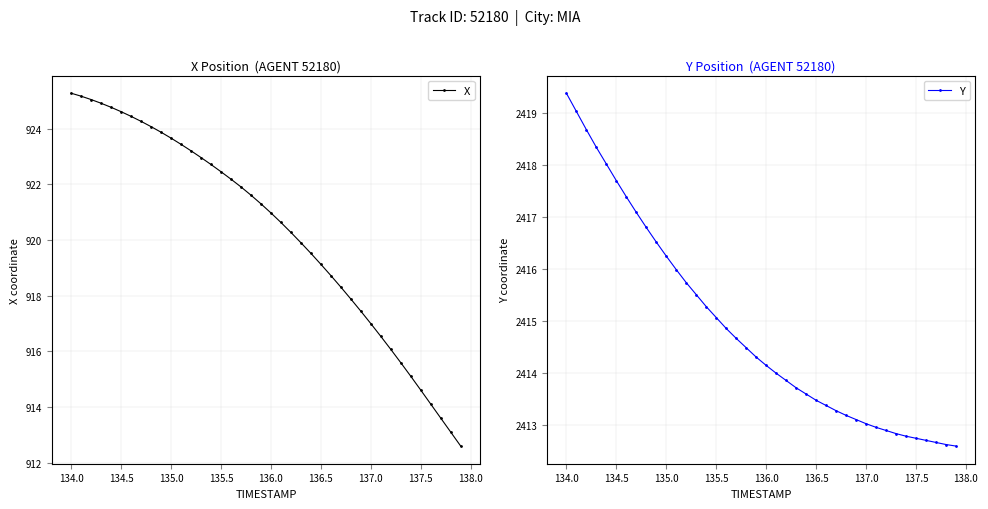

True or false: X has a value of 1604.9 at 136.5.

False